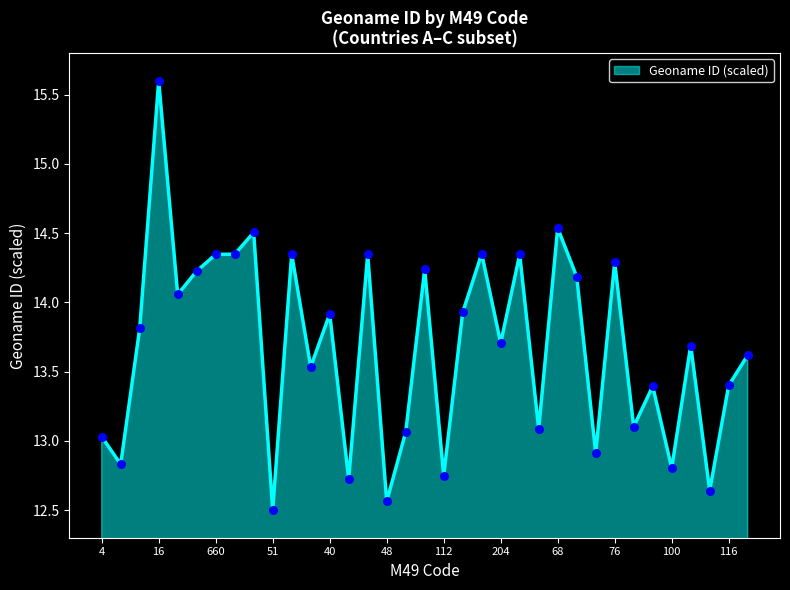

What is the smallest value displayed?

12.5